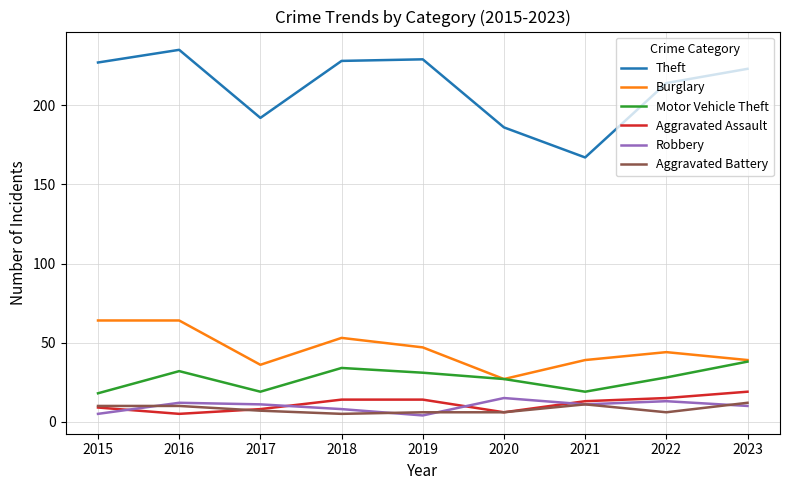

What is the highest value of the Theft series?

235